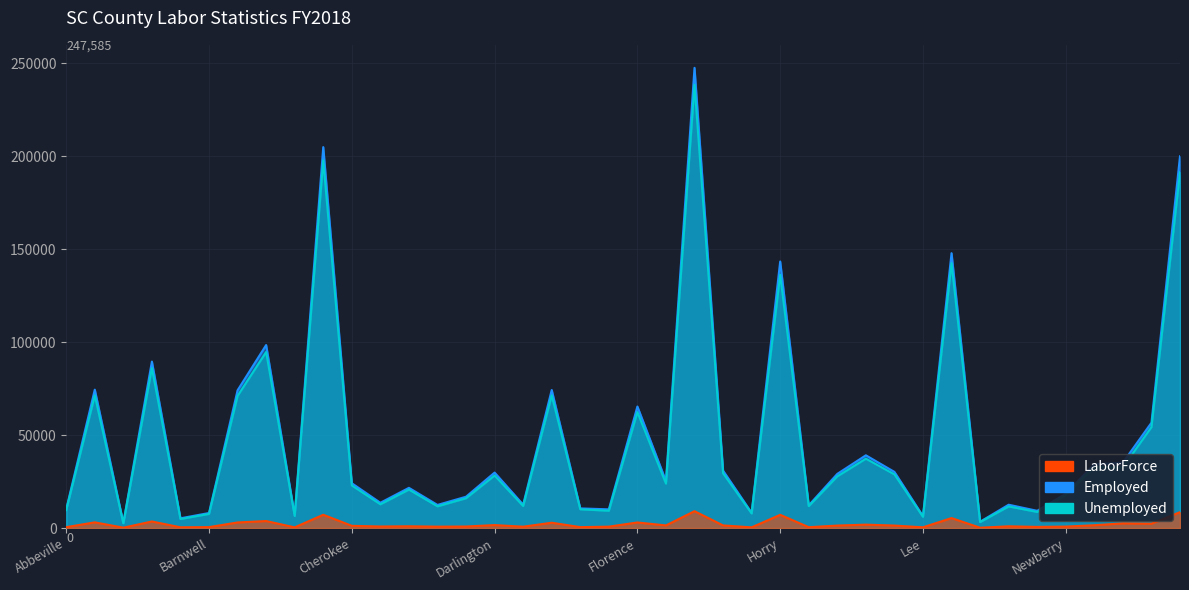

List the labels in order of LaborForce value, smallest first.

Allendale, McCormick, Bamberg, Lee, Calhoun, Barnwell, Hampton, Marlboro, Fairfield, Abbeville, Edgefield, Jasper, Clarendon, Marion, Dillon, Chester, Colleton, Newberry, Chesterfield, Cherokee, Georgetown, Kershaw, Darlington, Laurens, Greenwood, Oconee, Orangeburg, Lancaster, Pickens, Florence, Beaufort, Dorchester, Aiken, Anderson, Berkeley, Horry, Lexington, Richland, Charleston, Greenville